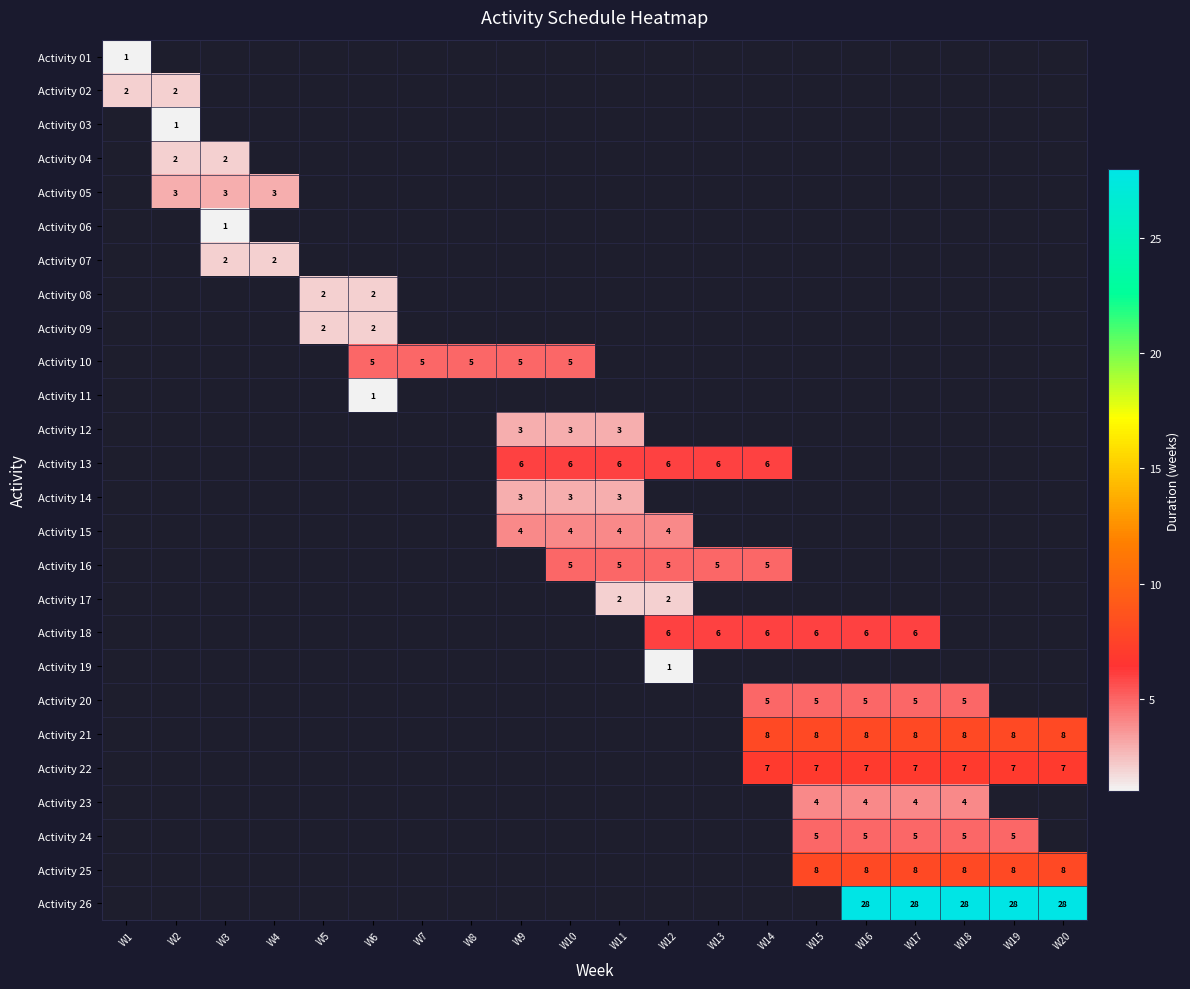

True or false: Activity 21 has a value of 14 at W15.

False